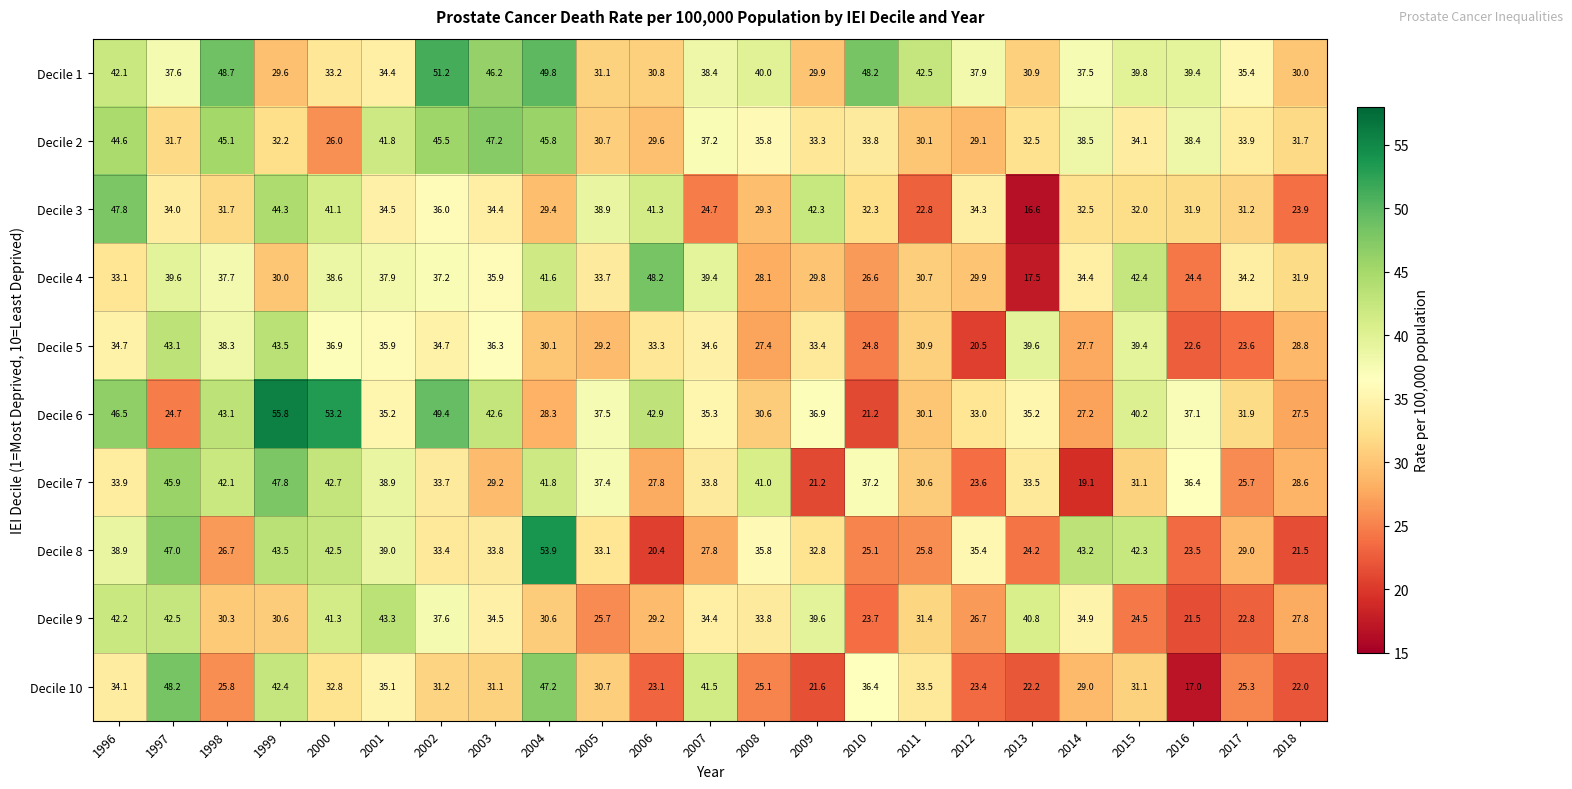

What is the spread (max minus min) of values at 1996?

14.7